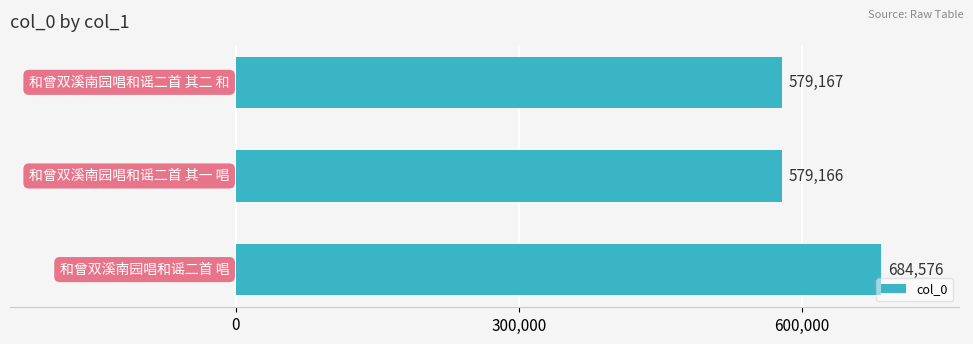

What is the average value?

614303